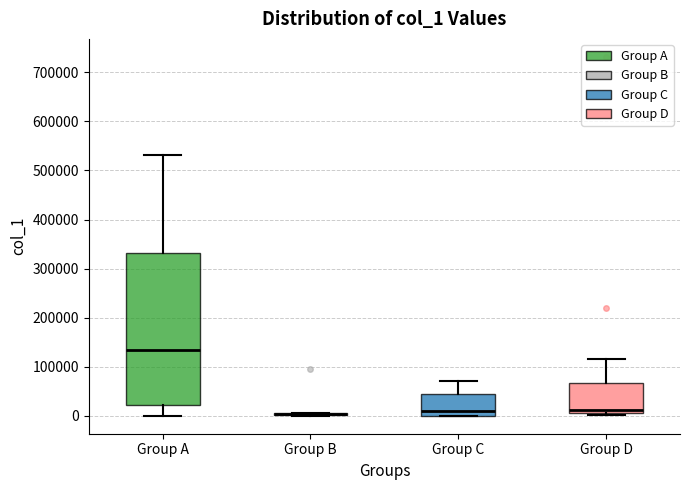

Reading left to right, read every box against the y-axis: the position of its median line, the range the box covers, and the ends of its whiskers. The values are not printed on the chart, so give them approximately, as read against the axis.

Group A: median 130000, box 20000 to 330000, whiskers 0 to 530000
Group B: box collapsed to a line at 0, whiskers 0 to 0
Group C: median 10000, box 0 to 50000, whiskers 0 to 70000
Group D: median 10000, box 0 to 70000, whiskers 0 (just below the box's lower edge) to 120000